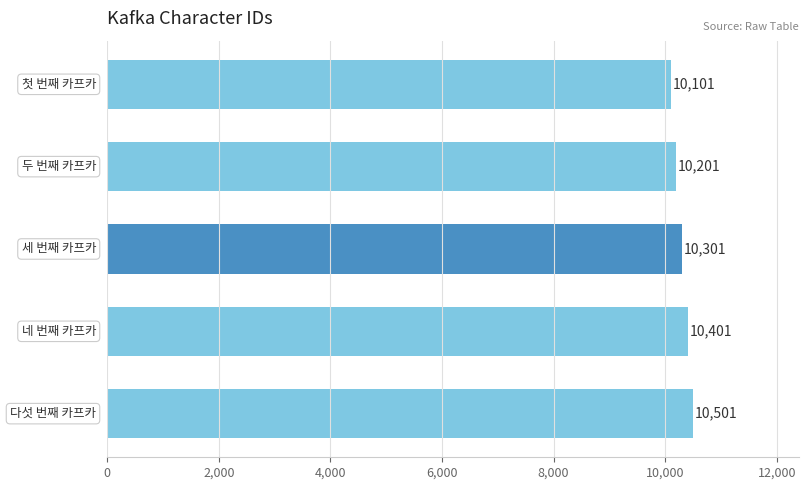

How many values are between 10201 and 10401?

3